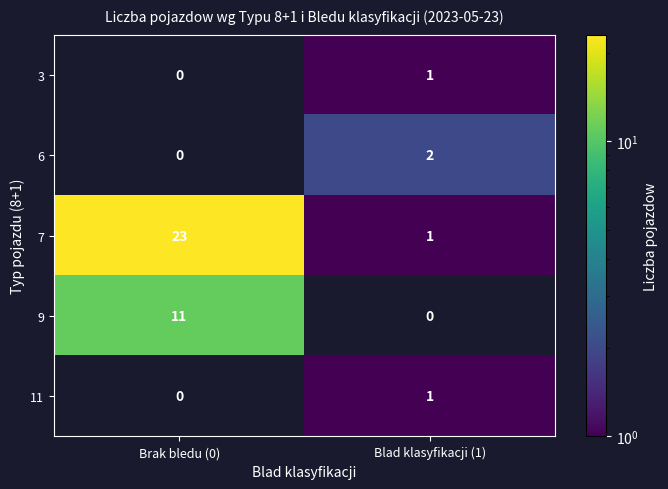

What is the difference between the highest and lowest values at Brak bledu (0)?

23